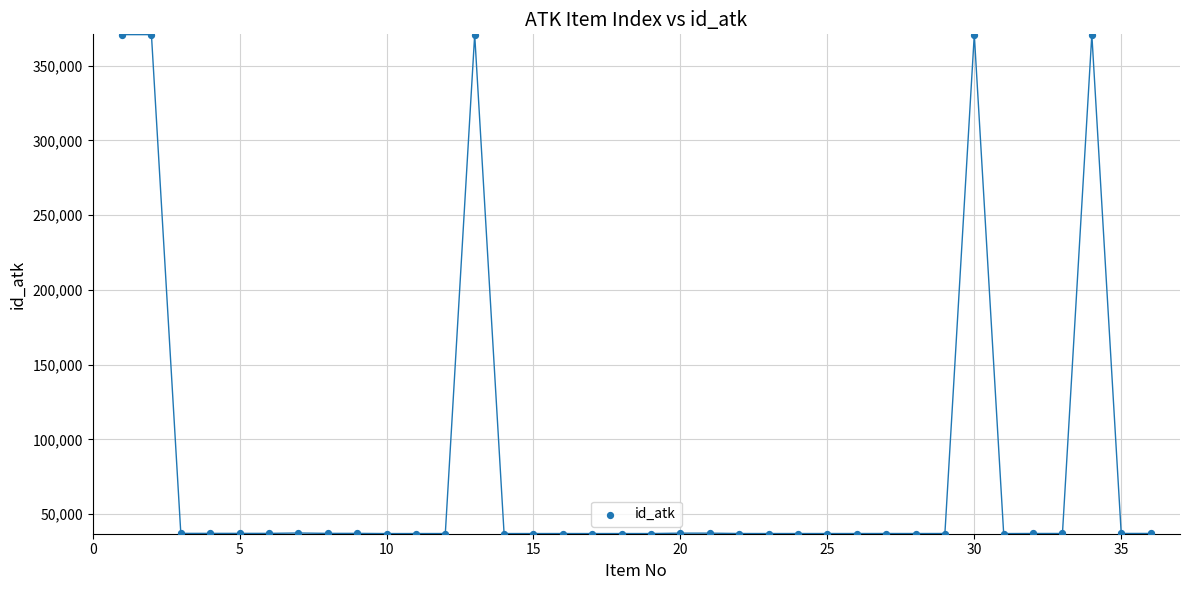

How many points are shown in the scatter plot?

36